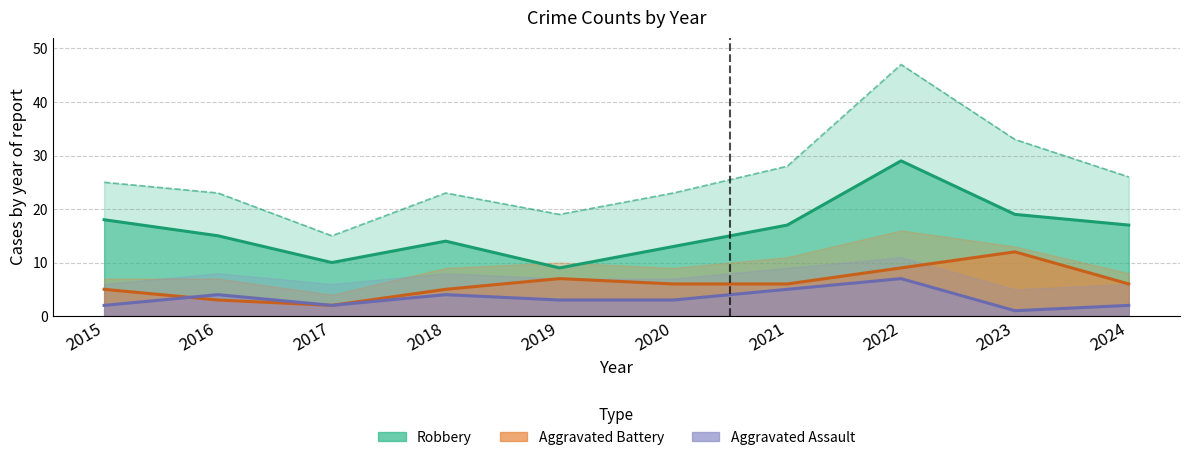

What is the value of the Robbery point at the 5th from the left?

9